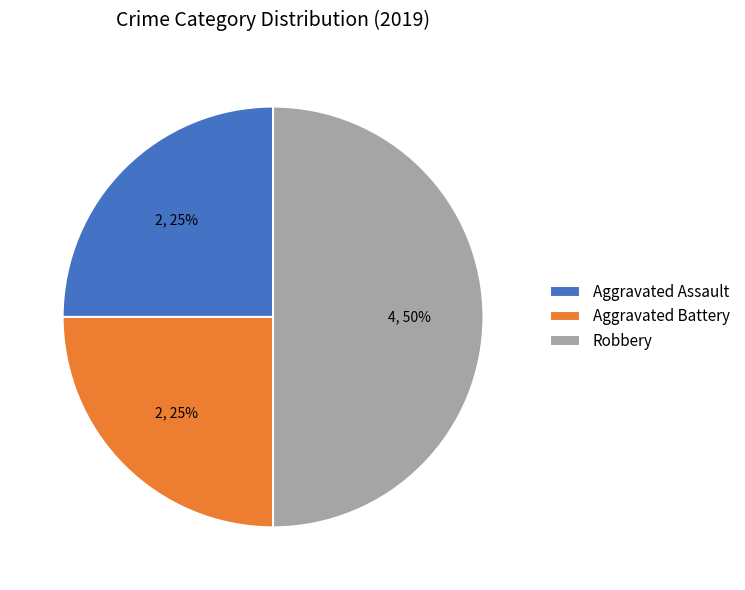

To the nearest percent, what is the difference between the largest and smallest slice percentages?

25%